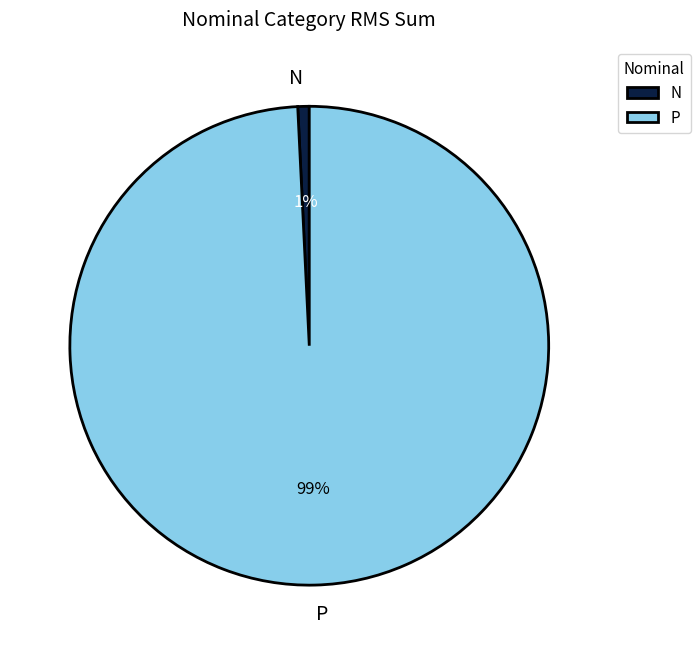

To the nearest percent, what is the combined percentage of N and P?

100%